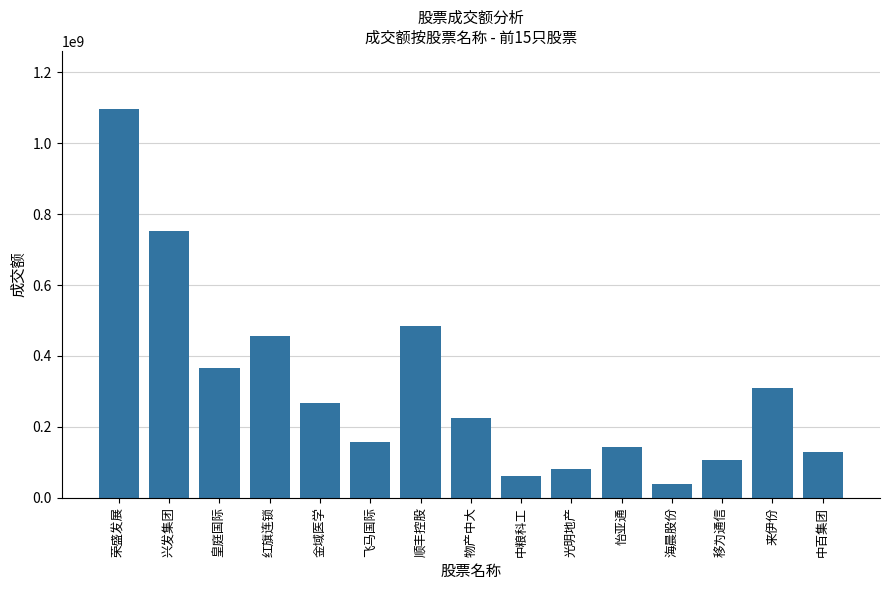

At which label is the value closest to 568099027?

顺丰控股